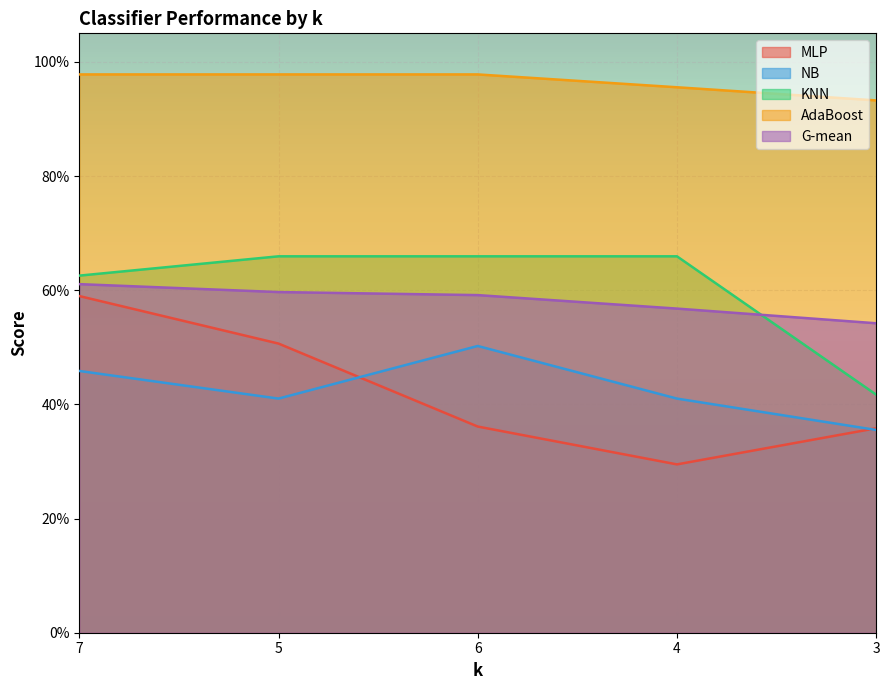

Rank the series at 5 from highest to lowest value.

AdaBoost, KNN, G-mean, MLP, NB